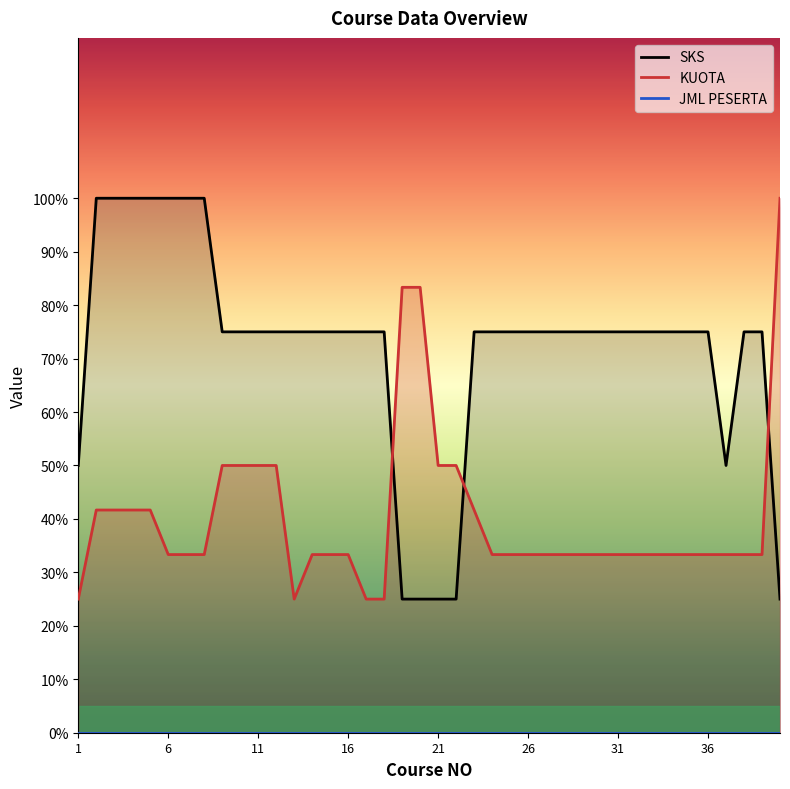

How many times do SKS and KUOTA cross each other?

3